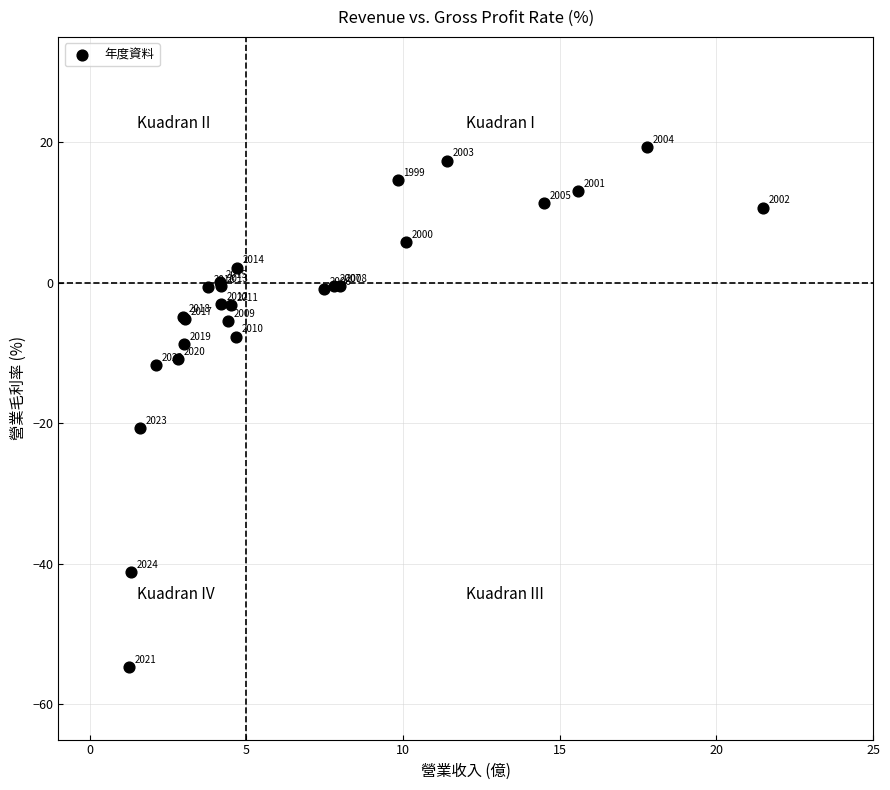

What Y value in the scatter plot is closest to -17?

-20.7